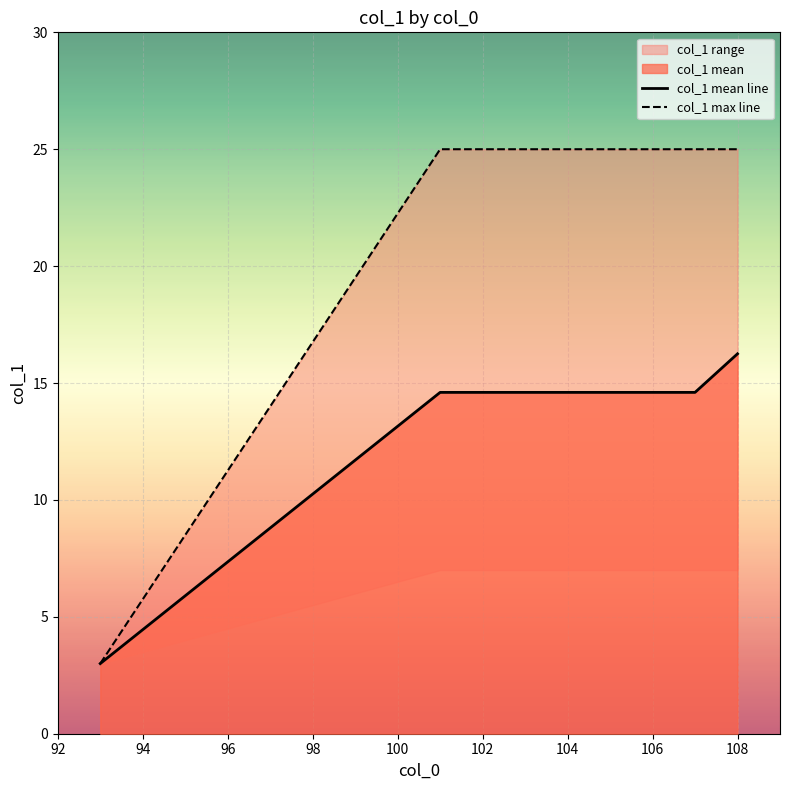

What is the value of the col_1 mean line point at the 8th from the left?

14.6